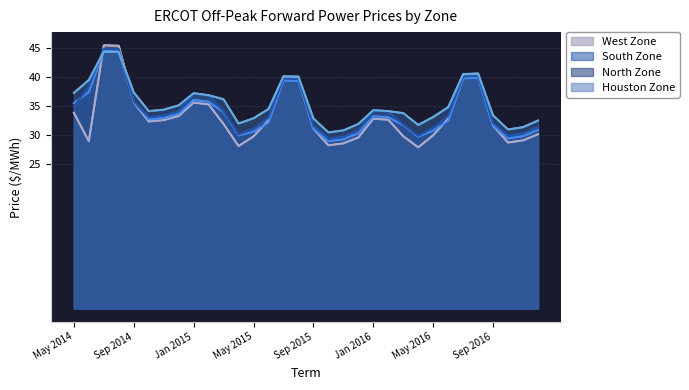

What is the difference between the Houston Zone values at Sep 2016 and Jan 2016?

1.0